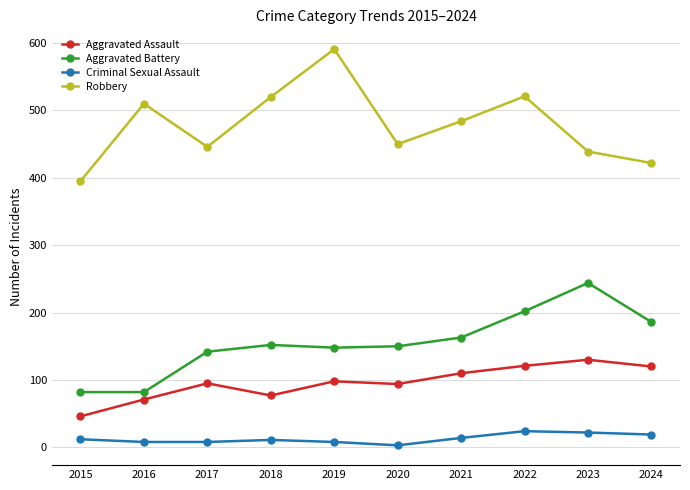

At which label is Aggravated Battery closest to 163?

2021